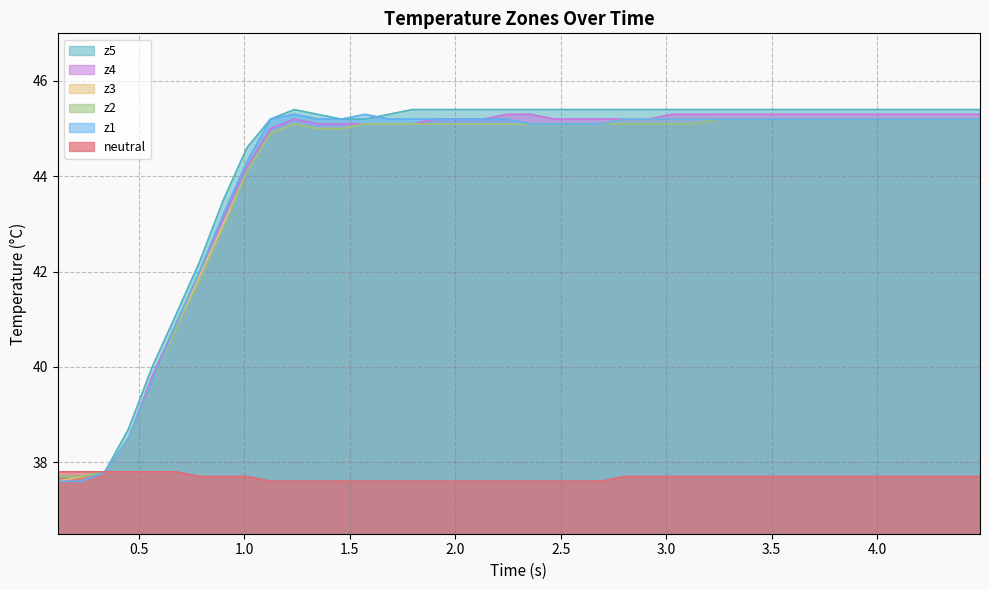

What is the lowest value of the z5 series?

37.7